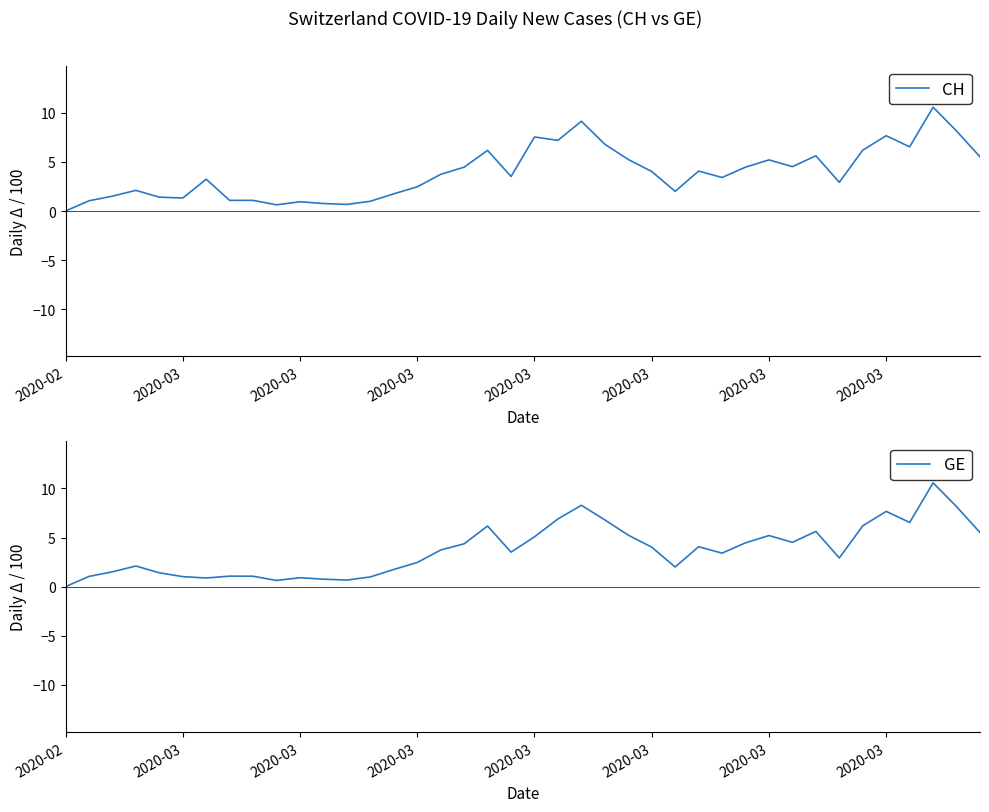

What is the label of the 8th point from the left?

2020-03